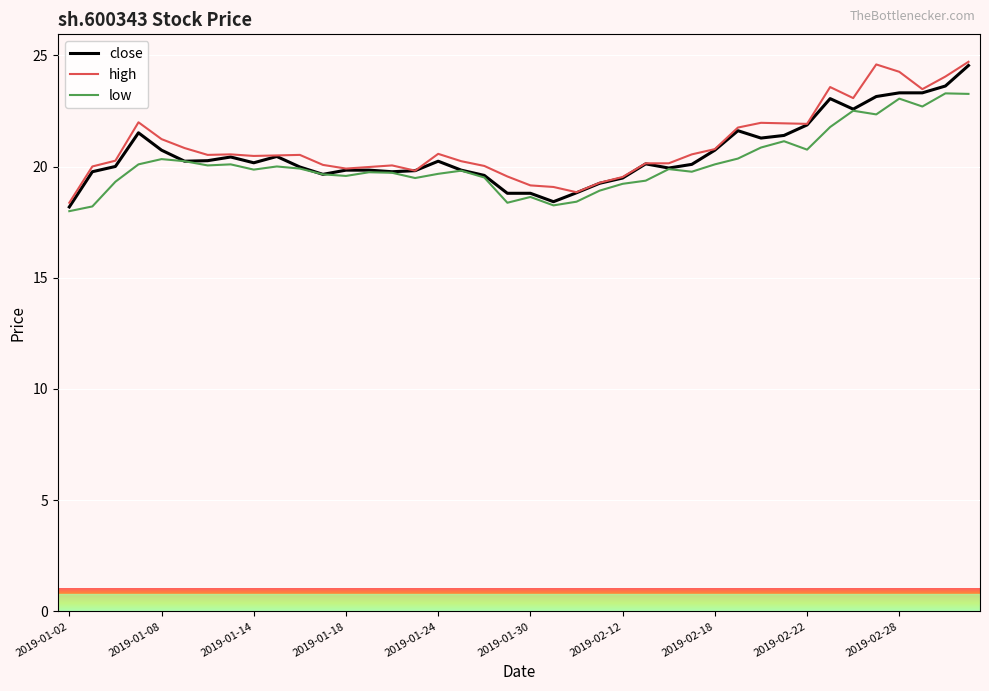

What is the minimum value for low?

18.0